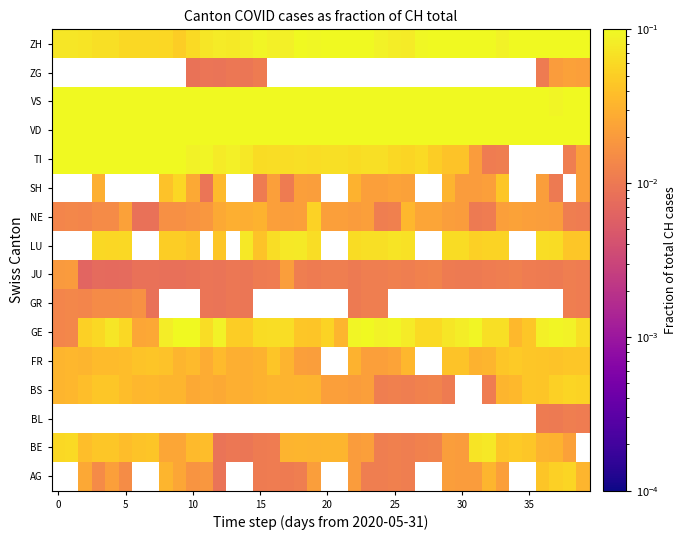

Count the LU values in the range 0 to 1.

27